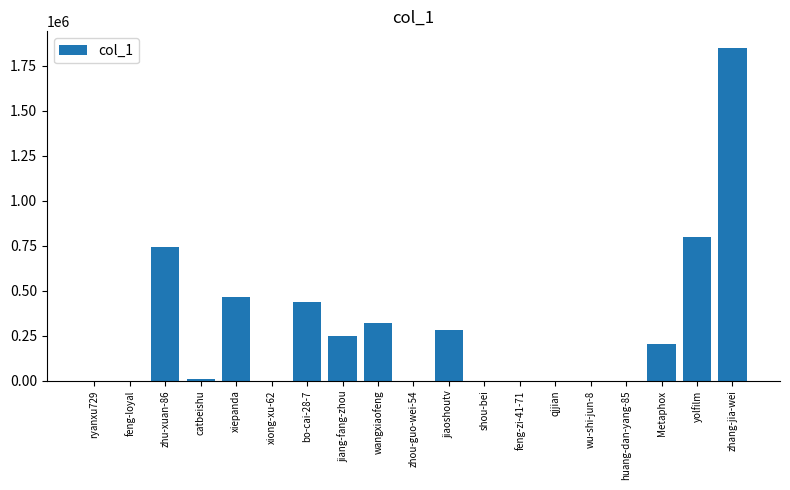

What is the greatest value displayed?

1847469